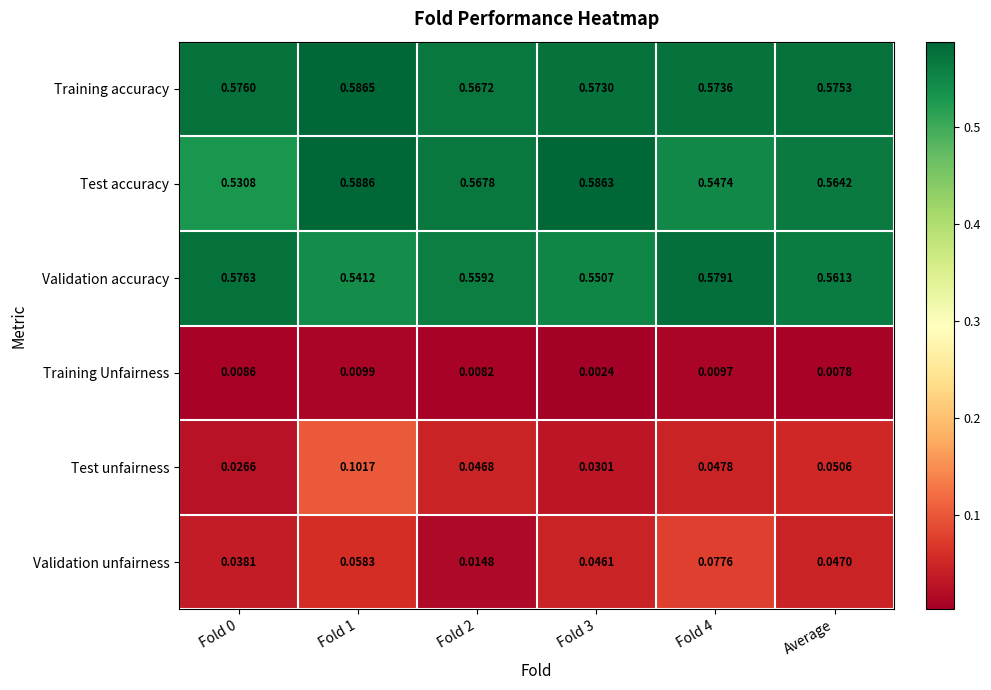

Which series has the widest spread of values?

Test unfairness